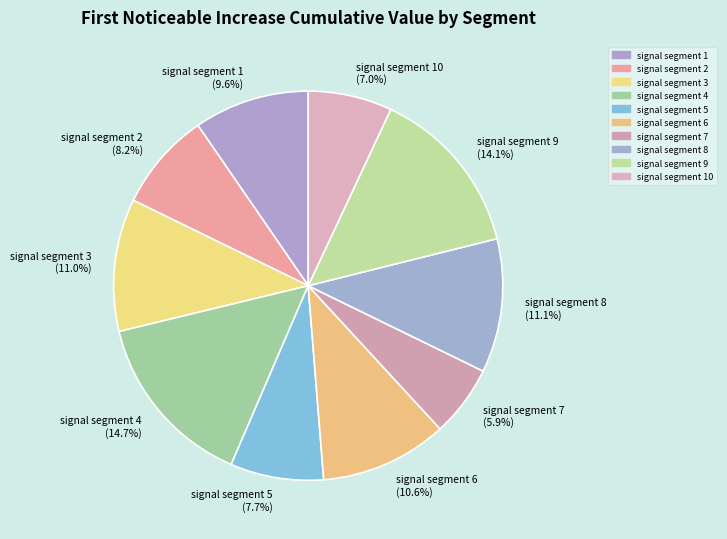

What is the total percentage of signal segment 5 (7.7%) and signal segment 6 (10.6%)?

18.3%